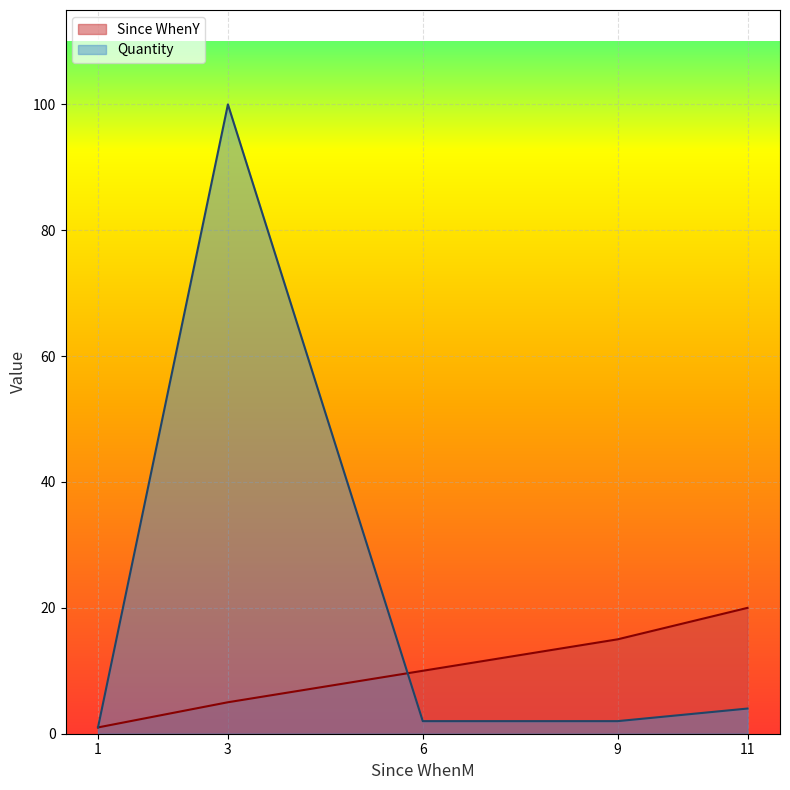

How many lines are shown in the chart?

2